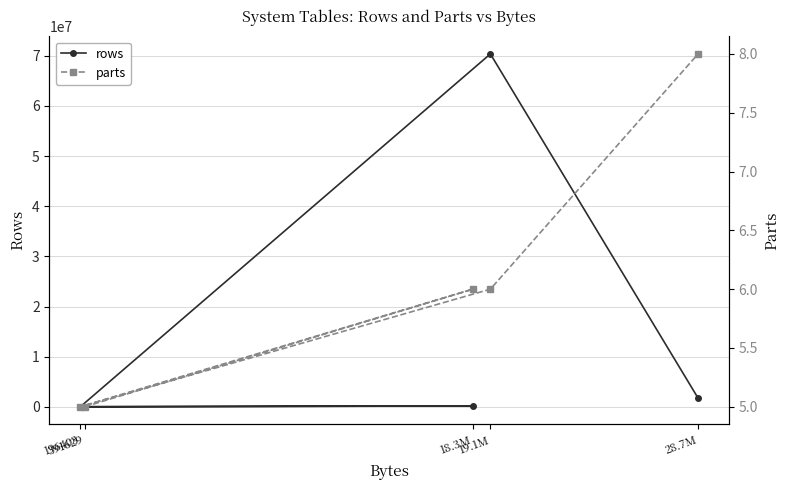

Rank the series by their average value, from highest to lowest.

rows, parts